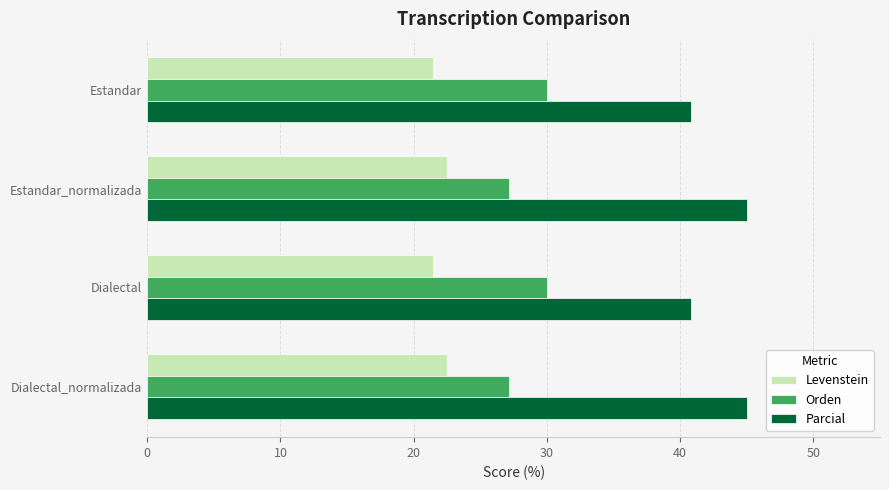

True or false: Orden has a value of 51.9 at Estandar.

False